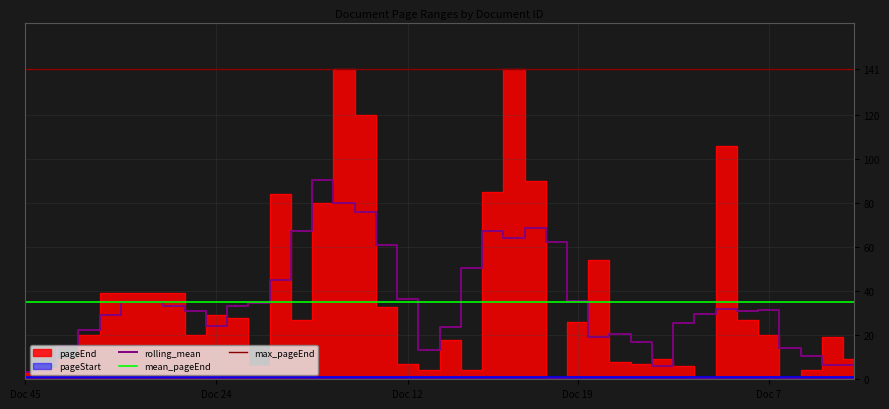

What is the sum of all values?

1408